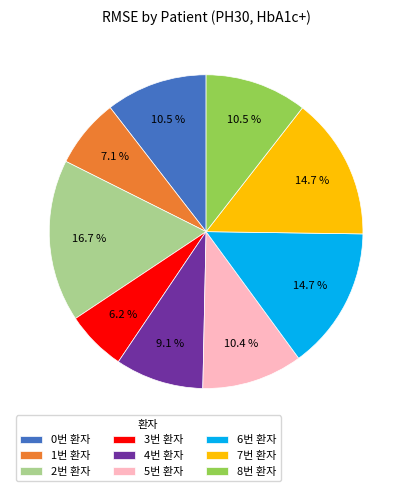

Is there any slice that represents more than half of the pie?

No